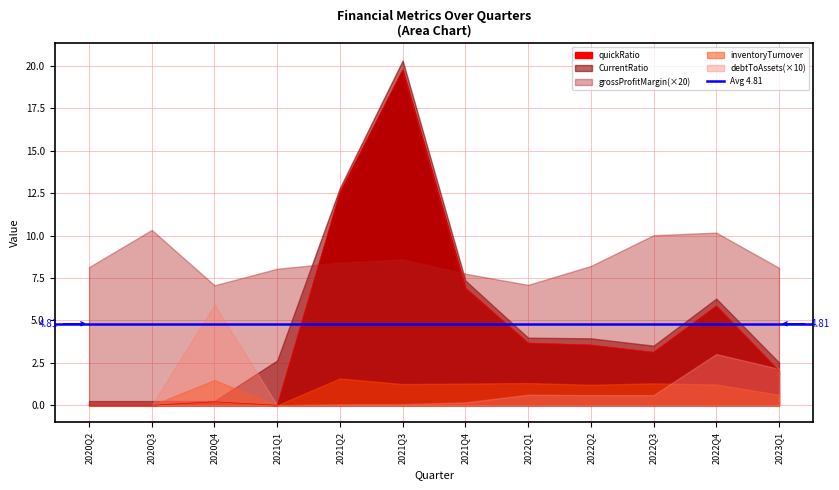

Between 2022Q3 and 2022Q4, which series saw the biggest shift?

CurrentRatio